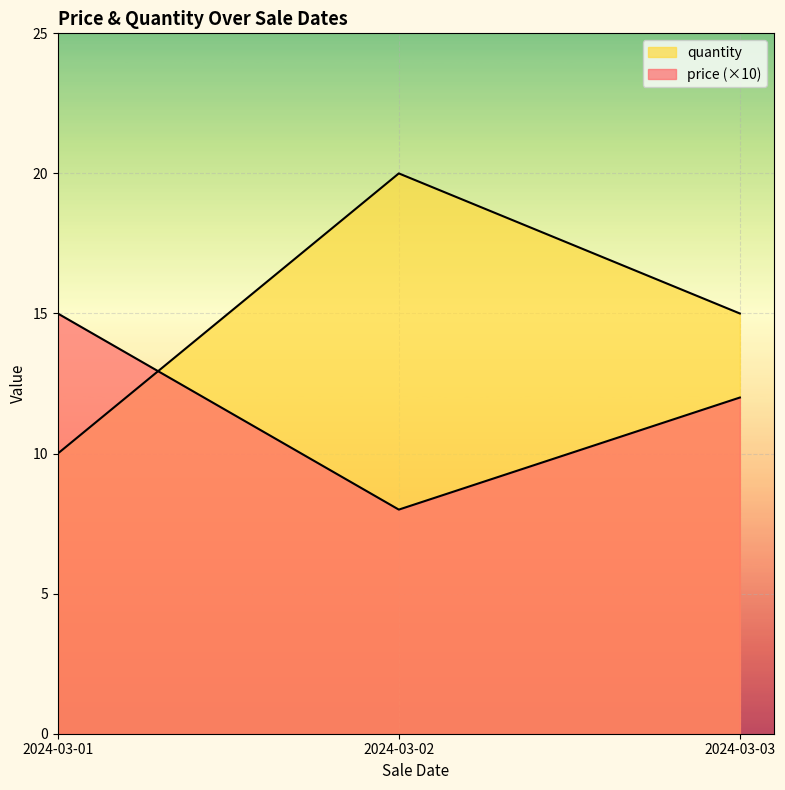

How many data points in quantity are above 15?

1